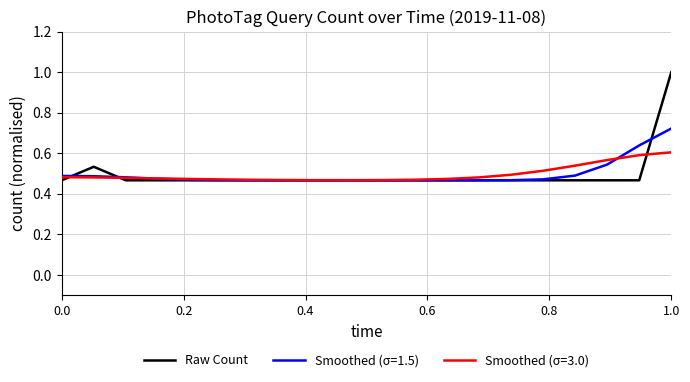

List the series in order of their peak value, highest first.

Raw Count, Smoothed (σ=1.5), Smoothed (σ=3.0)